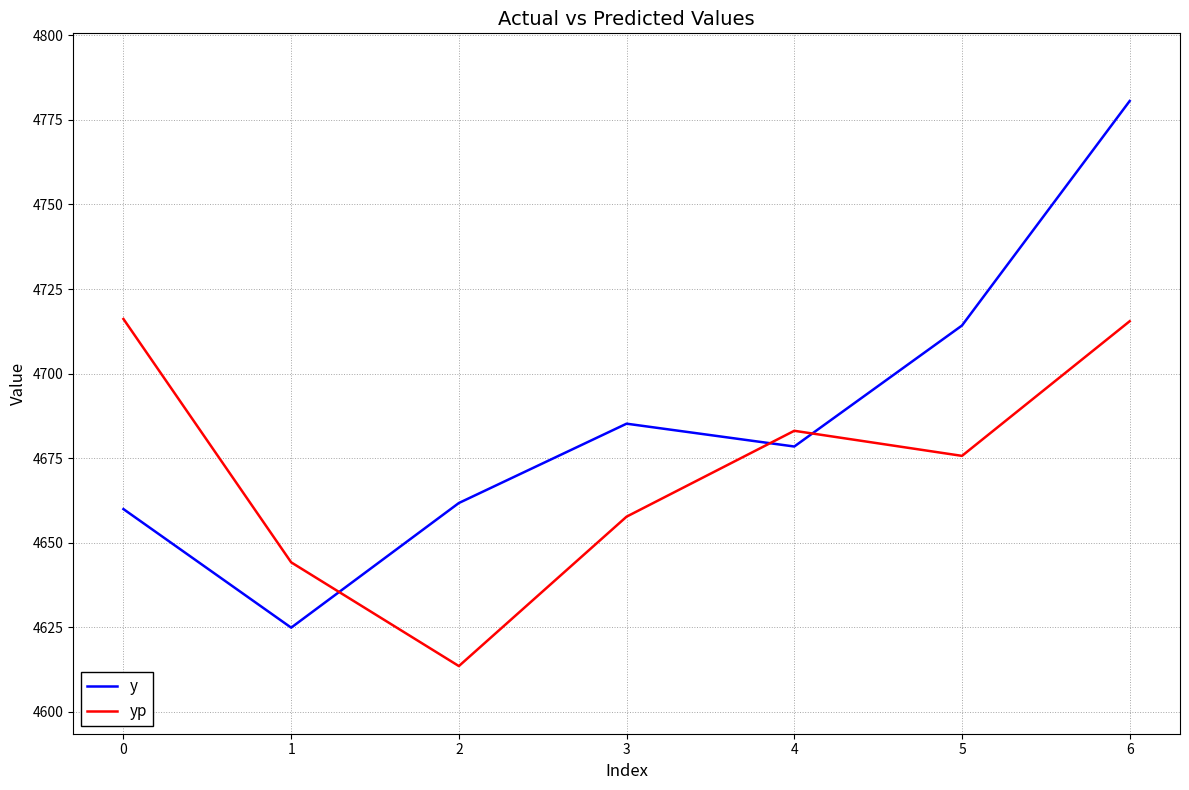

How many interior local valleys does the yp series have?

2